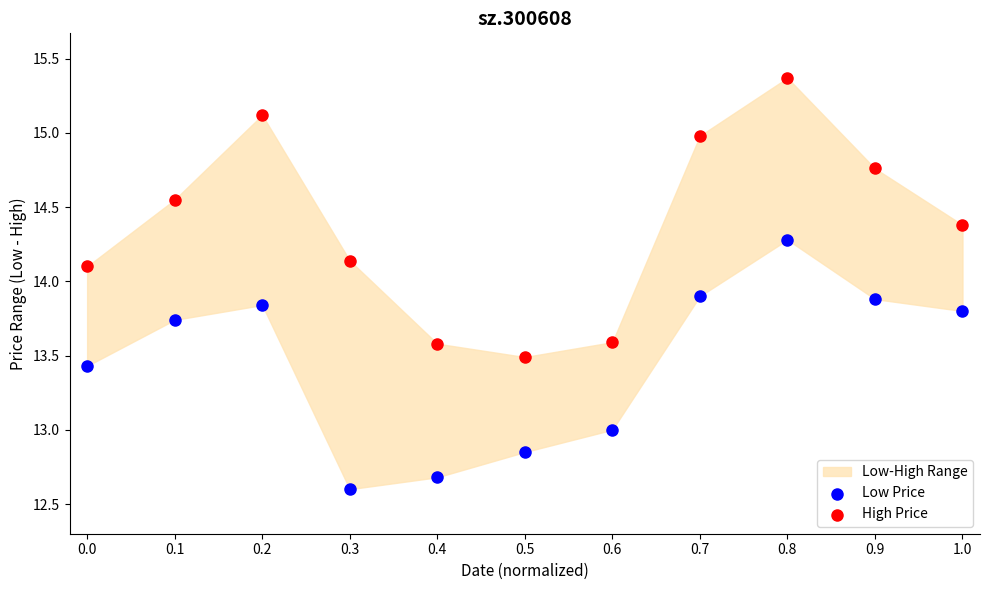

Which series has the largest Y range (max minus min)?

High Price